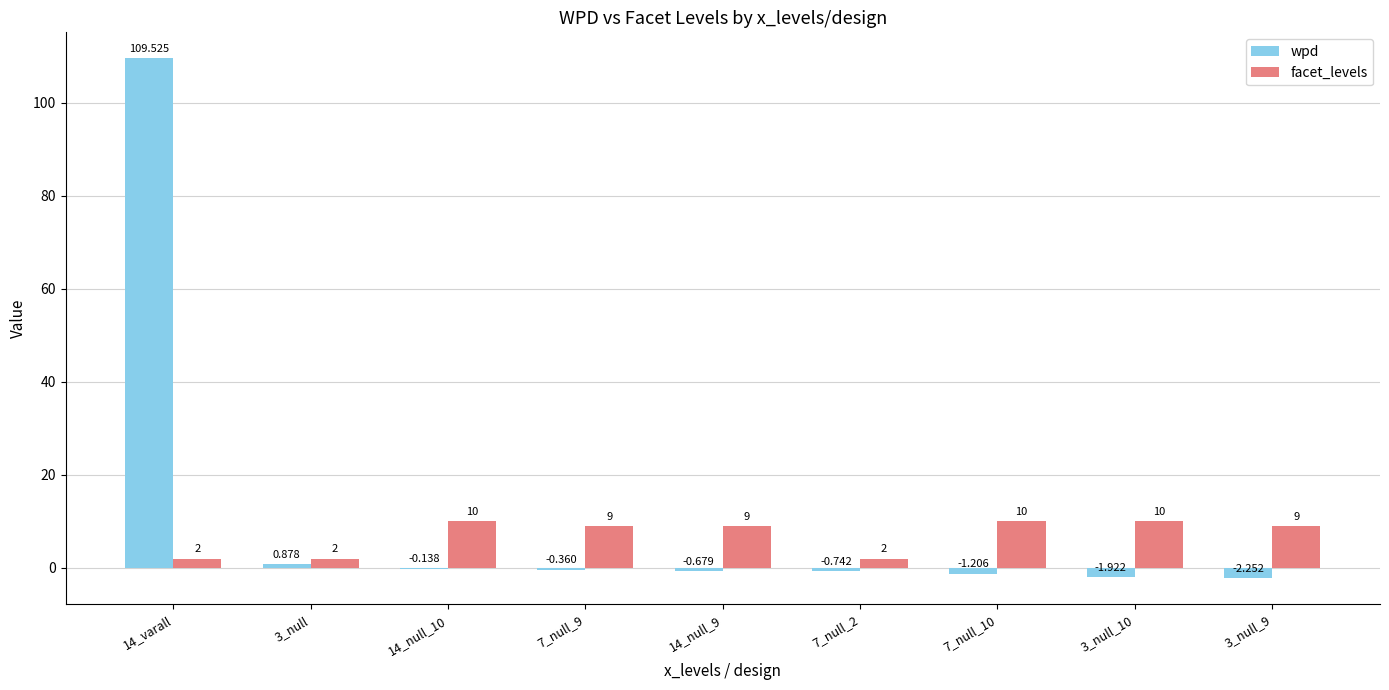

Is the value of wpd at 3_null_9 greater than the value of facet_levels at 14_varall?

No